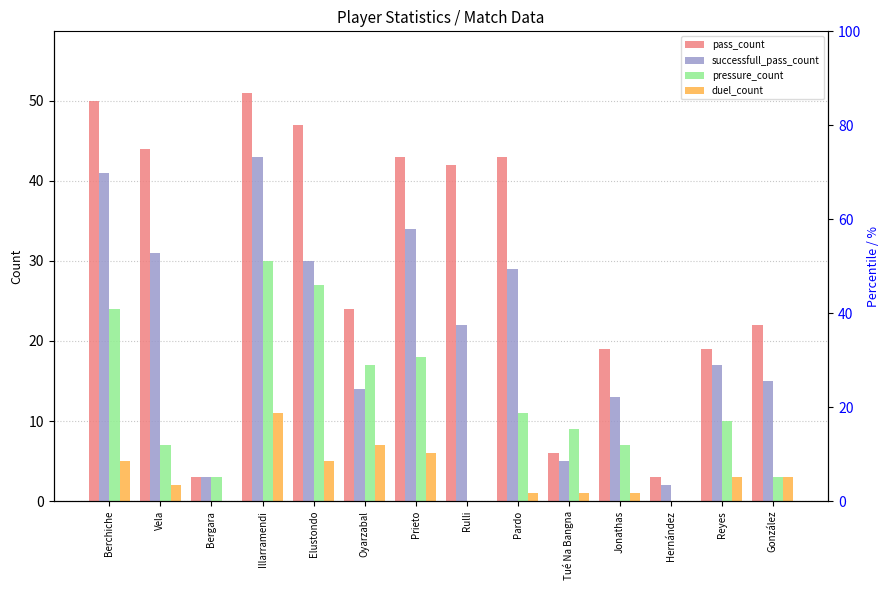

Count the number of categories in the chart.

14